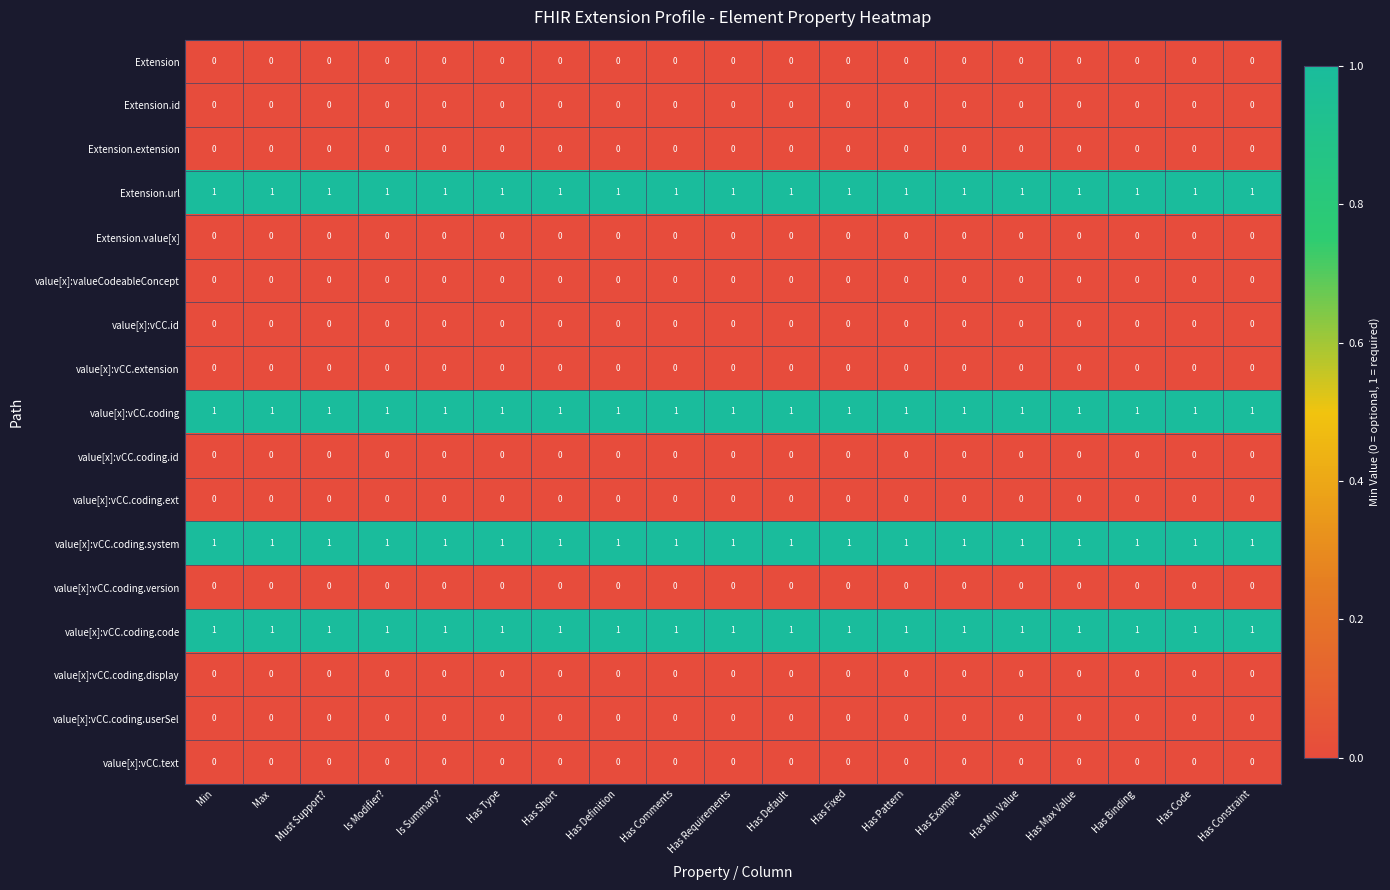

What is the spread (max minus min) of values at Has Short?

1